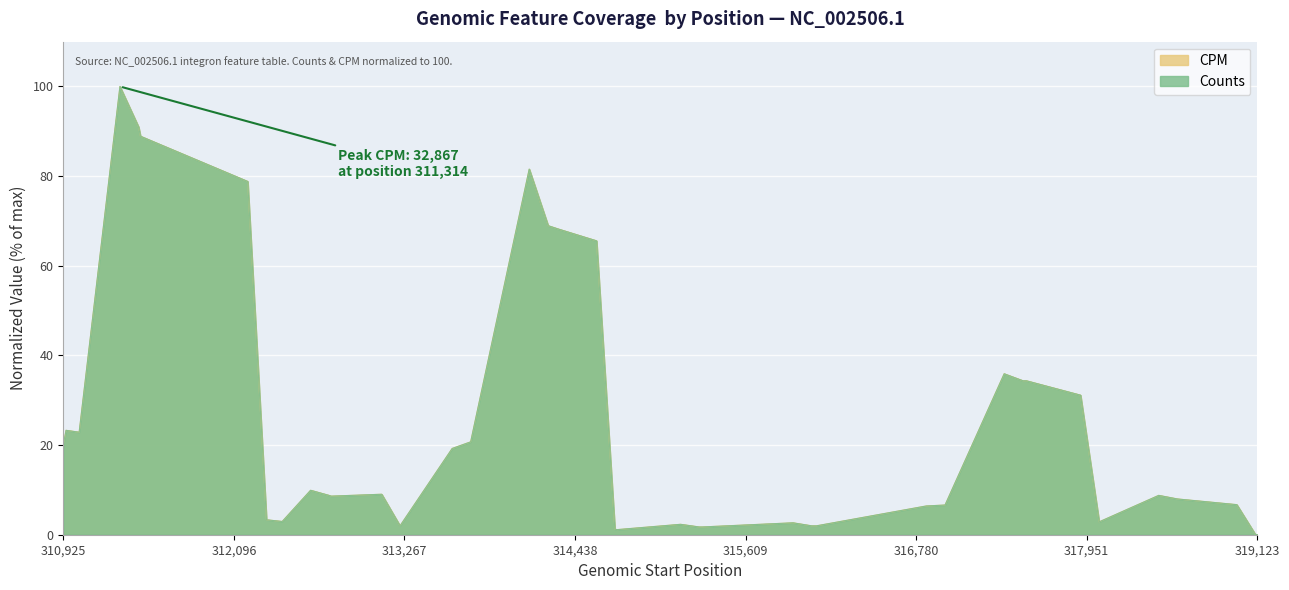

What are all the series names shown in the legend?

CPM, Counts